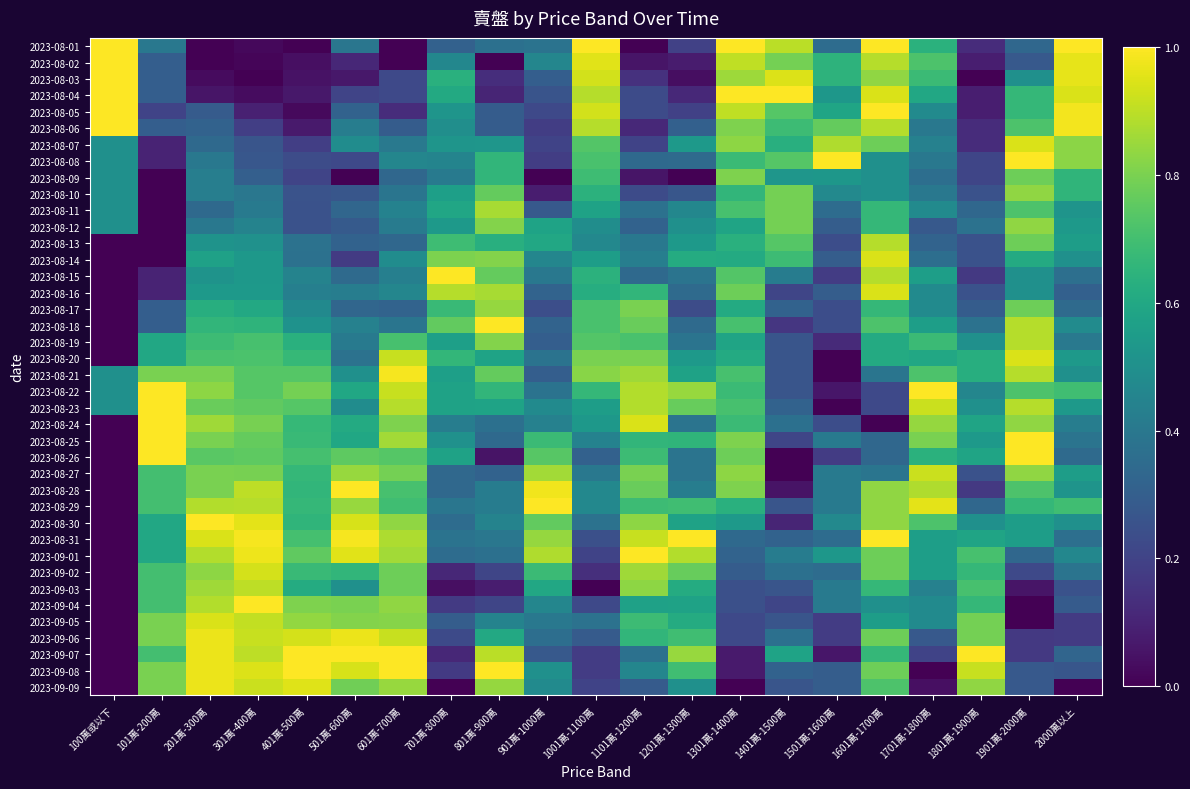

At how many categories does at least one series exceed 0?

21